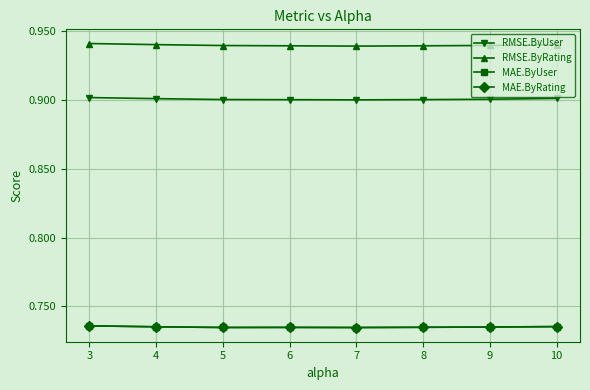

True or false: RMSE.ByUser and MAE.ByRating cross at least once.

False